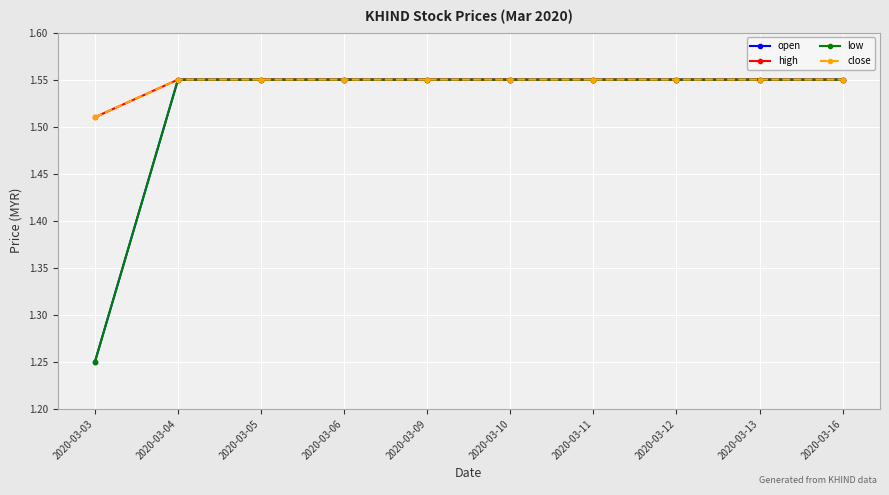

Reading left to right, extract all data points from this chart.

open: 2020-03-03=1.2	2020-03-04=1.6	2020-03-05=1.6	2020-03-06=1.6	2020-03-09=1.6	2020-03-10=1.6	2020-03-11=1.6	2020-03-12=1.6	2020-03-13=1.6	2020-03-16=1.6
high: 2020-03-03=1.5	2020-03-04=1.6	2020-03-05=1.6	2020-03-06=1.6	2020-03-09=1.6	2020-03-10=1.6	2020-03-11=1.6	2020-03-12=1.6	2020-03-13=1.6	2020-03-16=1.6
low: 2020-03-03=1.2	2020-03-04=1.6	2020-03-05=1.6	2020-03-06=1.6	2020-03-09=1.6	2020-03-10=1.6	2020-03-11=1.6	2020-03-12=1.6	2020-03-13=1.6	2020-03-16=1.6
close: 2020-03-03=1.5	2020-03-04=1.6	2020-03-05=1.6	2020-03-06=1.6	2020-03-09=1.6	2020-03-10=1.6	2020-03-11=1.6	2020-03-12=1.6	2020-03-13=1.6	2020-03-16=1.6